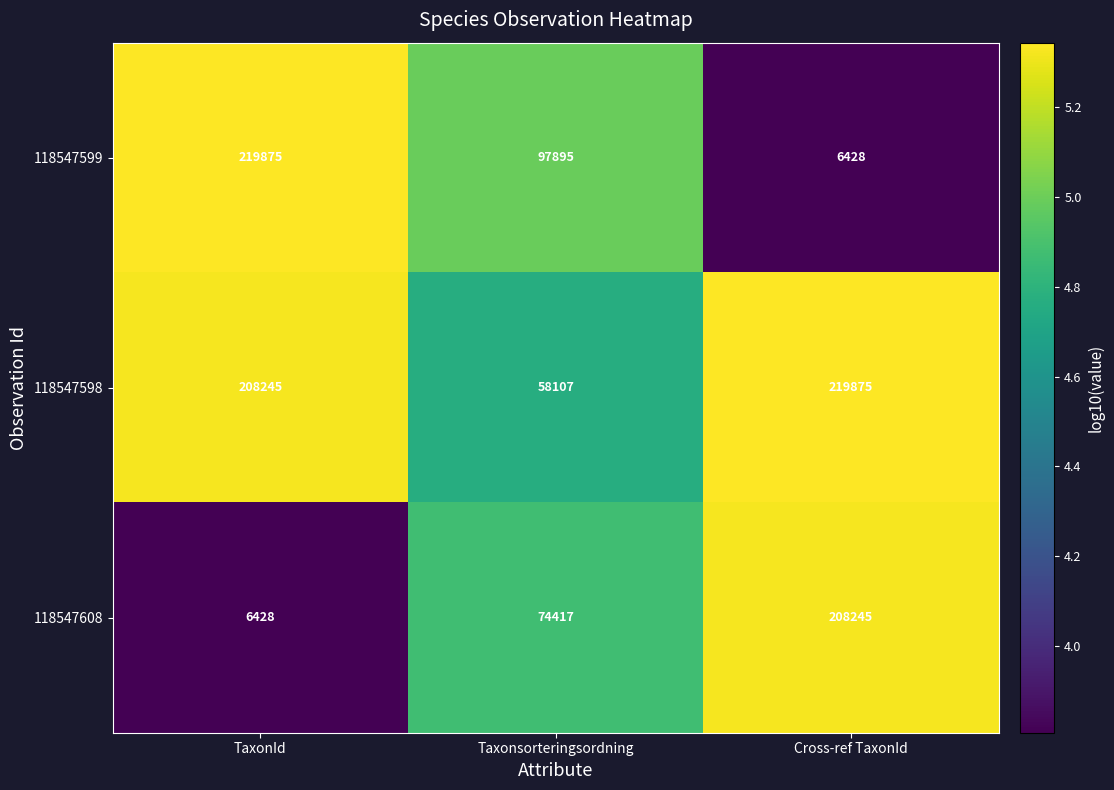

Rank the series by their average value, from highest to lowest.

118547598, 118547599, 118547608